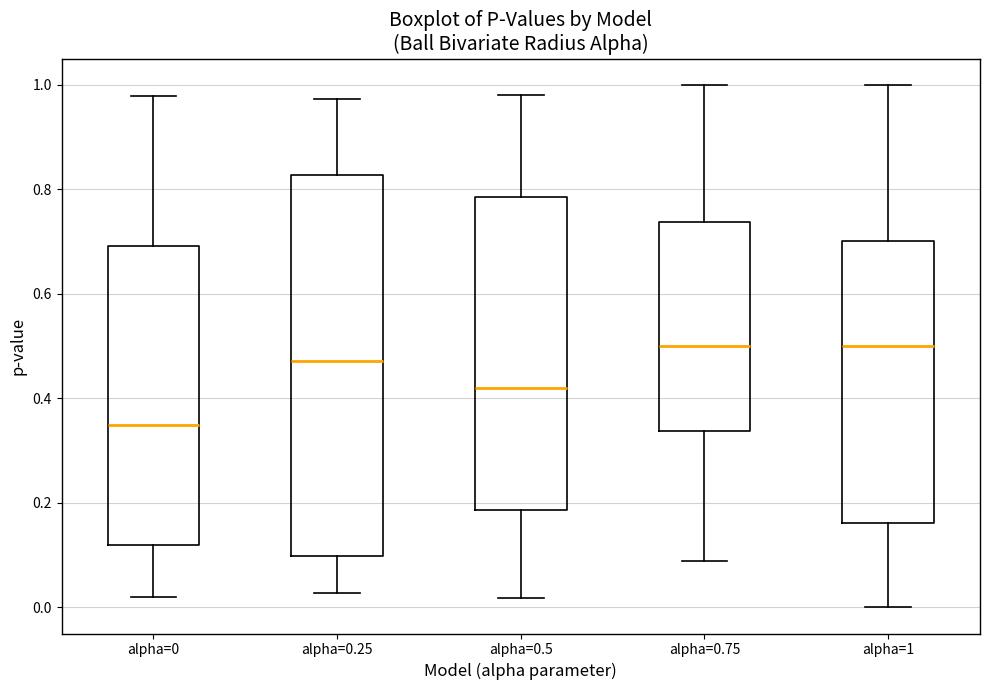

Where does the lower whisker of the box for alpha=0.25 end on the y-axis? The values are not printed on the chart, so give them approximately, as read against the axis.

0.02